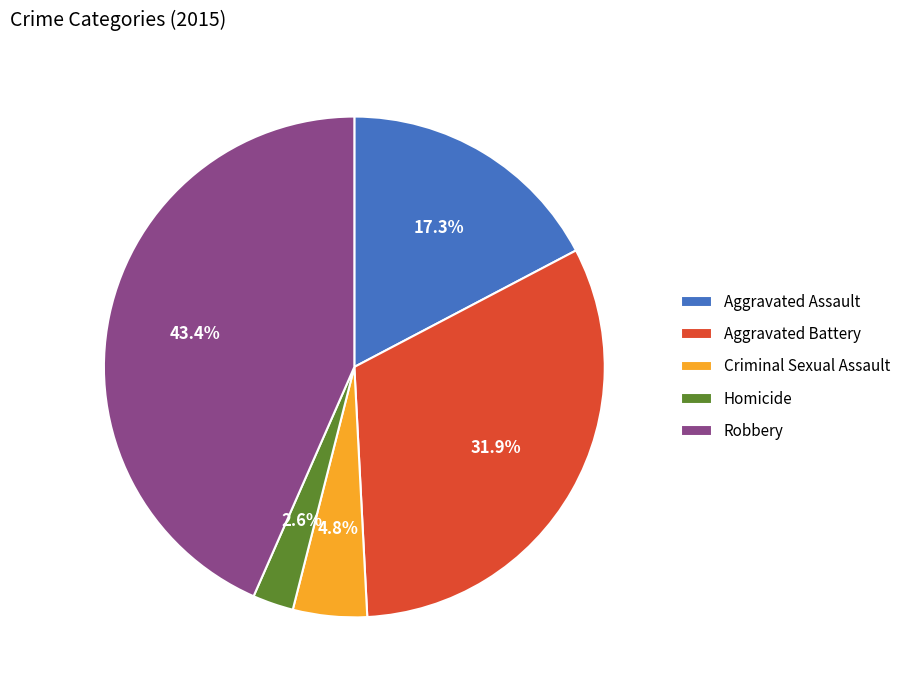

Which has a higher value, Criminal Sexual Assault or Aggravated Assault?

Aggravated Assault